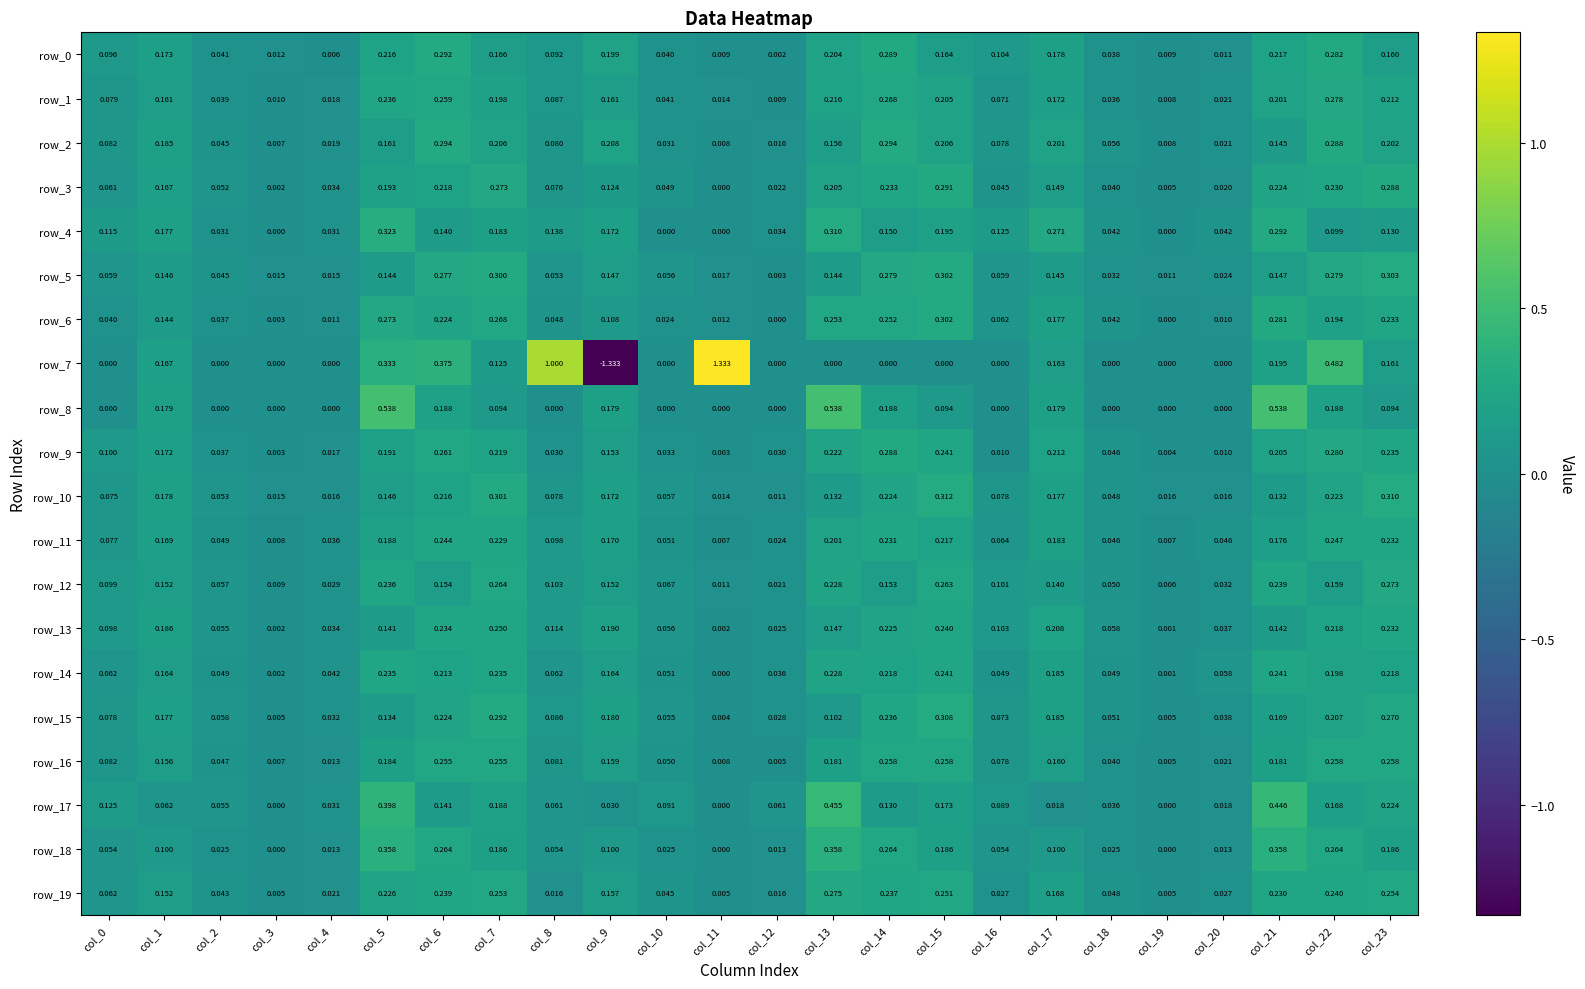

Is the value of row_12 at col_16 greater than the value of row_19 at col_2?

Yes